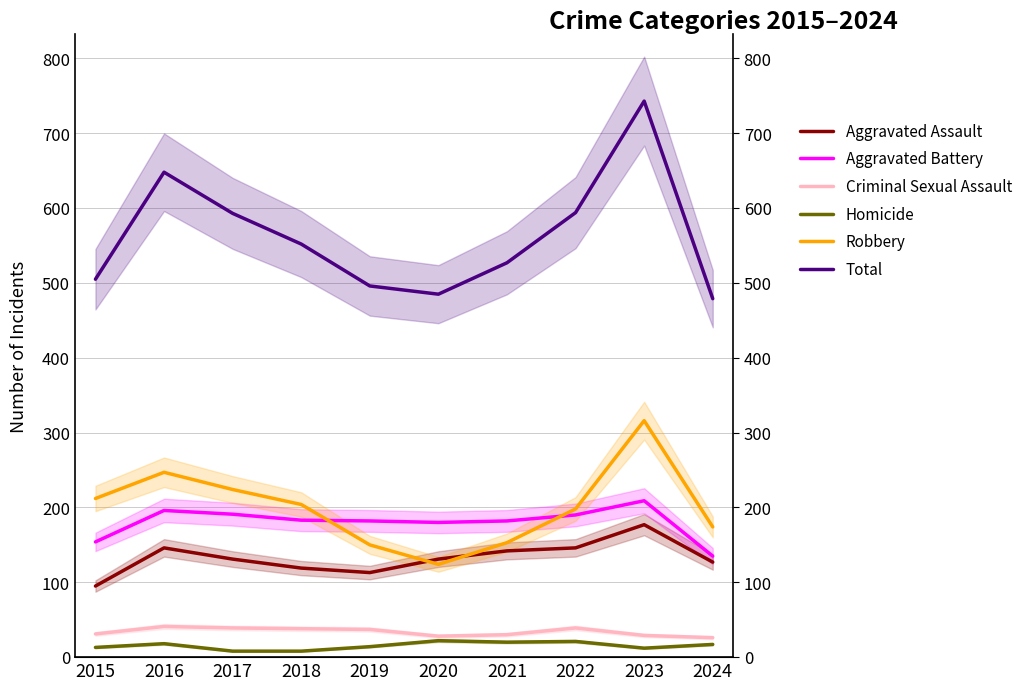

What are all the series names shown in the legend?

Aggravated Assault, Aggravated Battery, Criminal Sexual Assault, Homicide, Robbery, Total